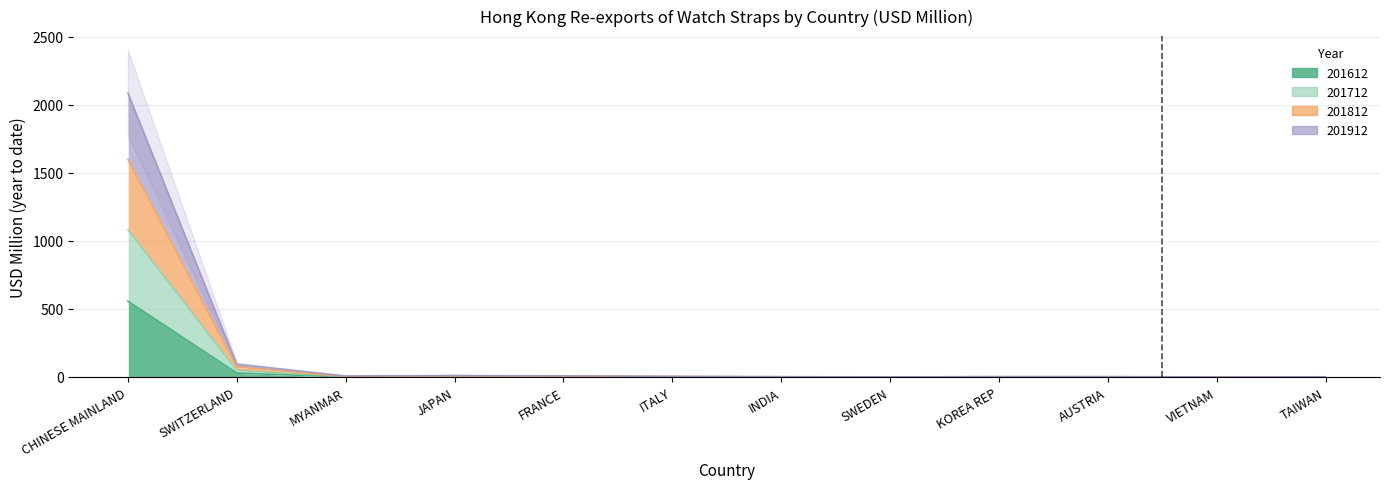

How many lines are shown in the chart?

4